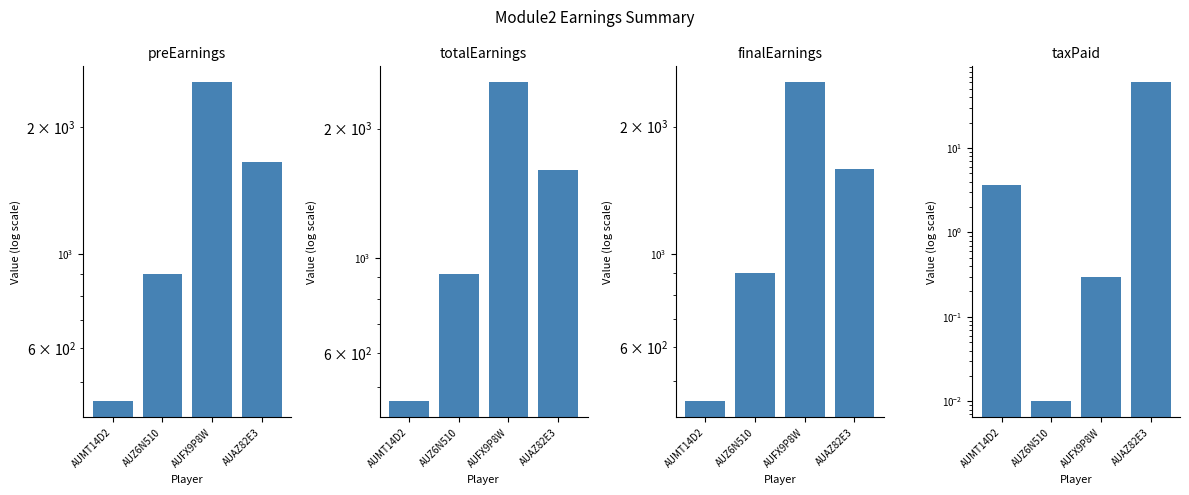

What is the average value of the taxPaid series?

16.0